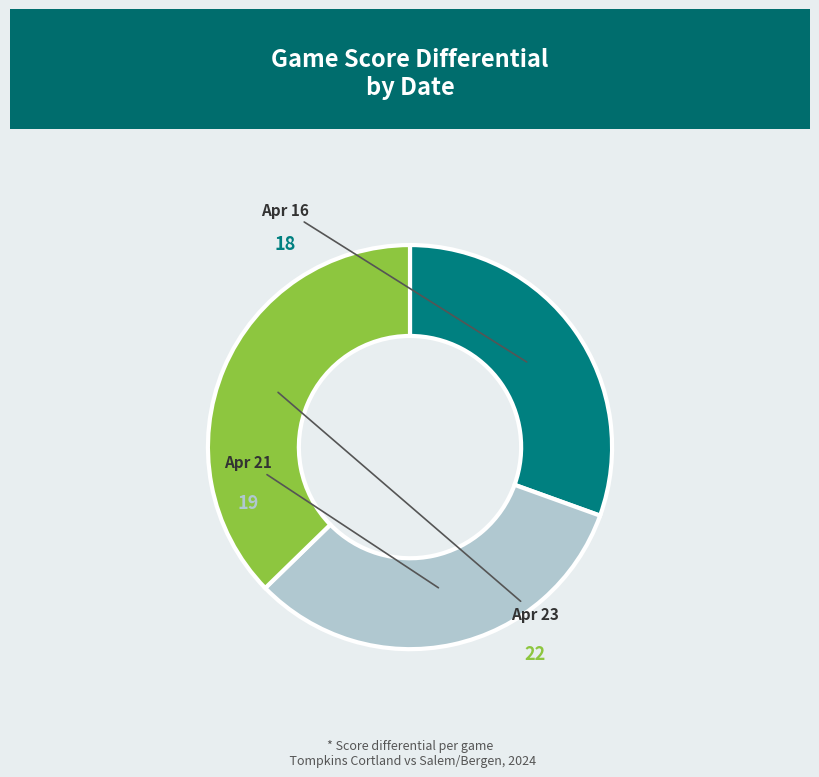

Is there any slice that represents more than half of the pie?

No